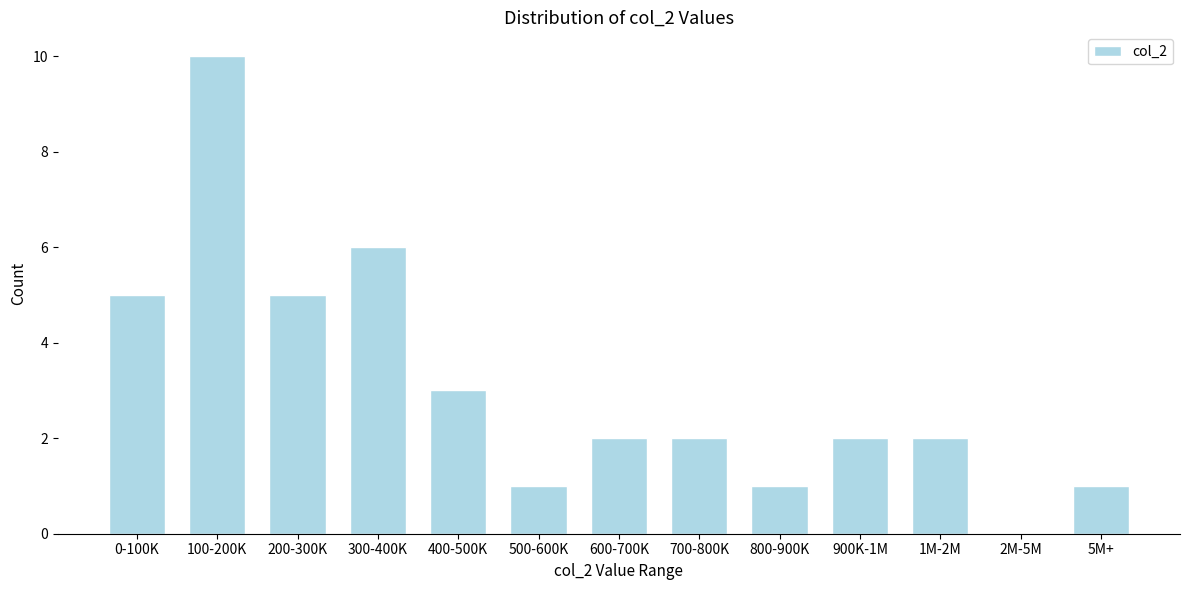

Reading right to left, what are all the values shown in this chart?

5M+=1	2M-5M=0	1M-2M=2	900K-1M=2	800-900K=1	700-800K=2	600-700K=2	500-600K=1	400-500K=3	300-400K=6	200-300K=5	100-200K=10	0-100K=5